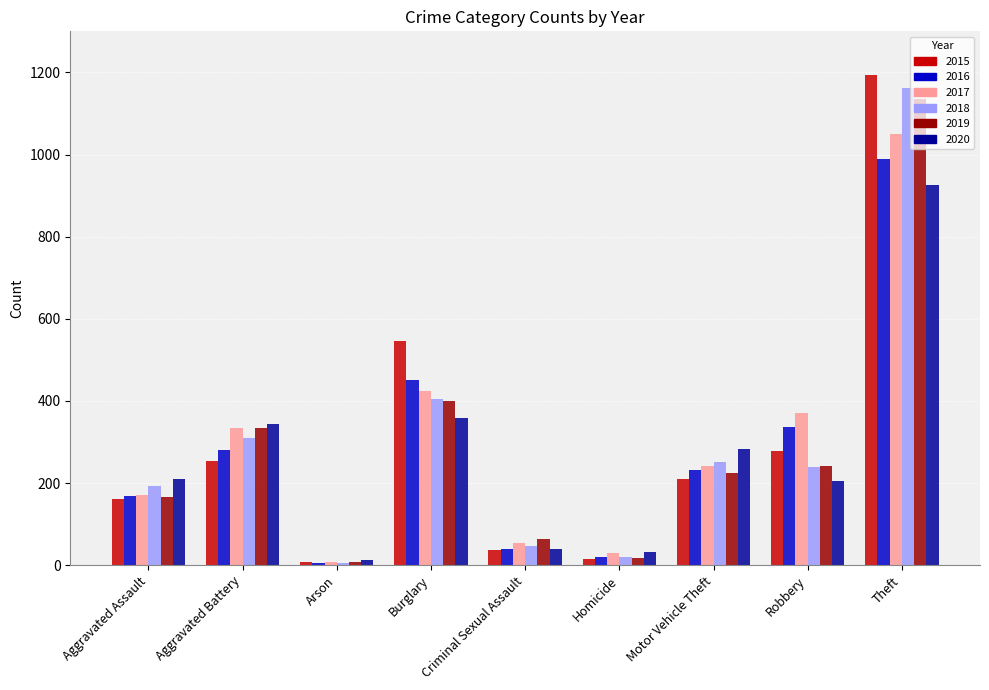

What is the difference between the maximum and minimum values in the 2019 series?

1128